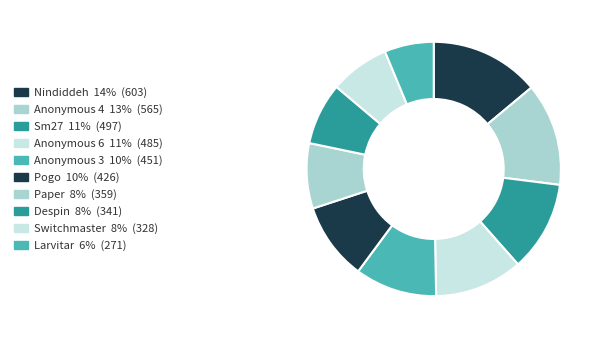

Combined, do Pogo and Despin account for over 50%?

No